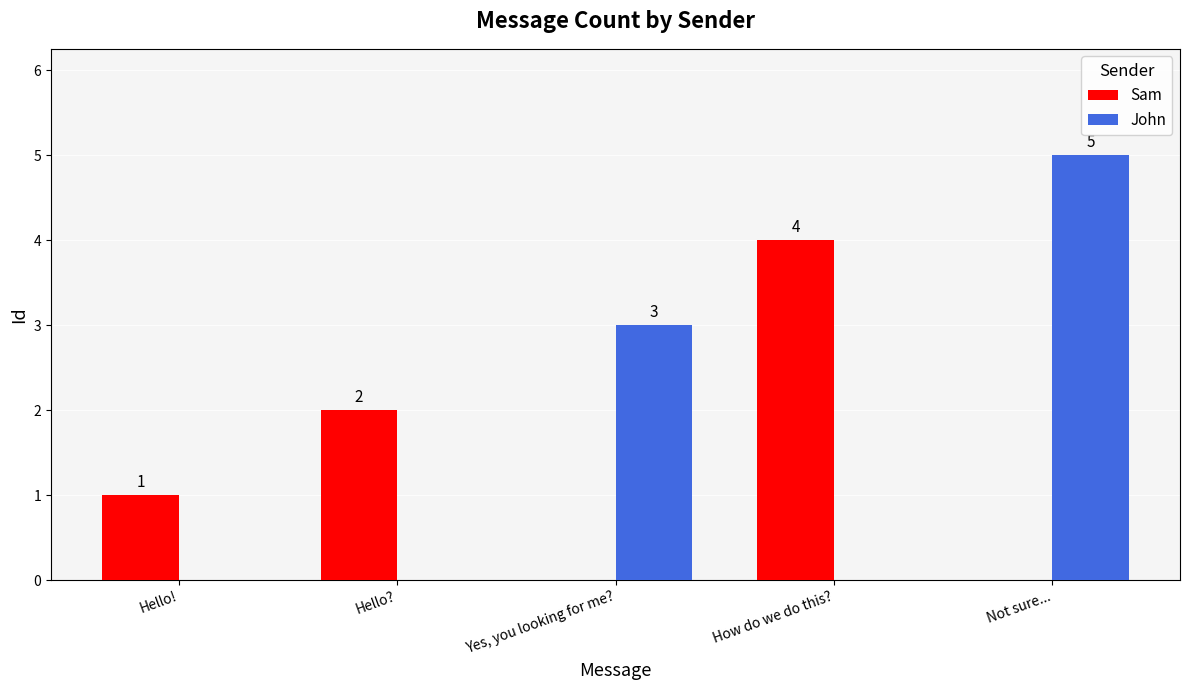

Which series has the largest total across all categories?

John